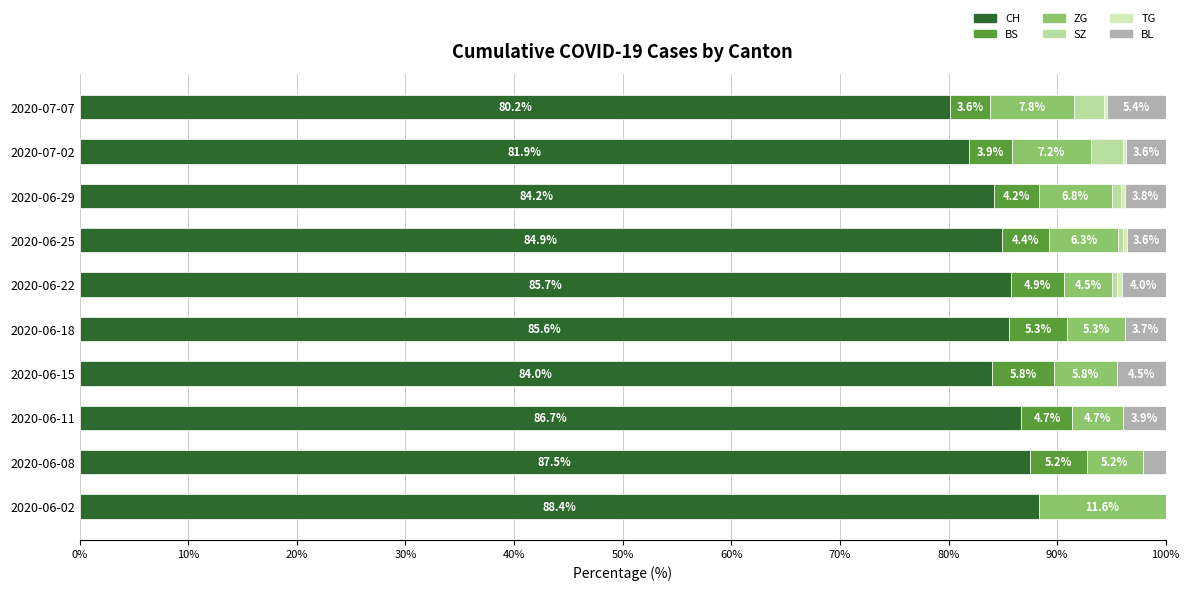

What is the highest value of the CH series?

88.4